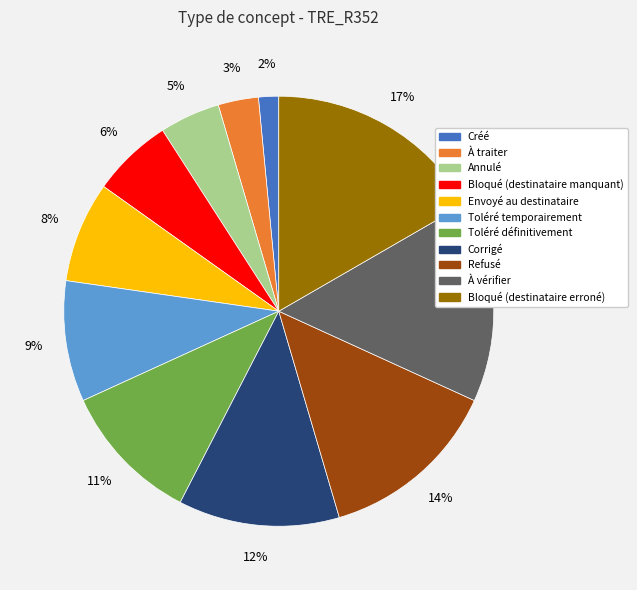

Rank the categories by value from highest to lowest.

Bloqué (destinataire erroné), À vérifier, Refusé, Corrigé, Toléré définitivement, Toléré temporairement, Envoyé au destinataire, Bloqué (destinataire manquant), Annulé, À traiter, Créé